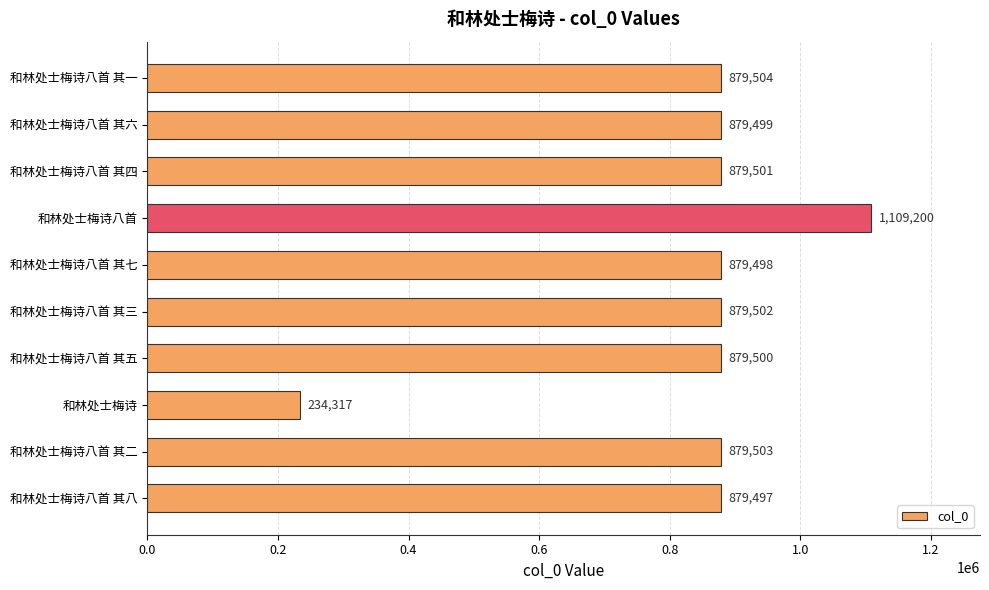

Approximately how many times larger is the value at 和林处士梅诗八首 其六 compared to 和林处士梅诗八首 其四?

1.0